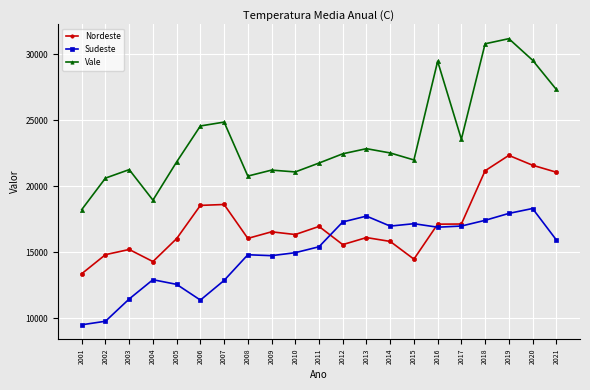

True or false: Vale and Nordeste cross at least once.

False